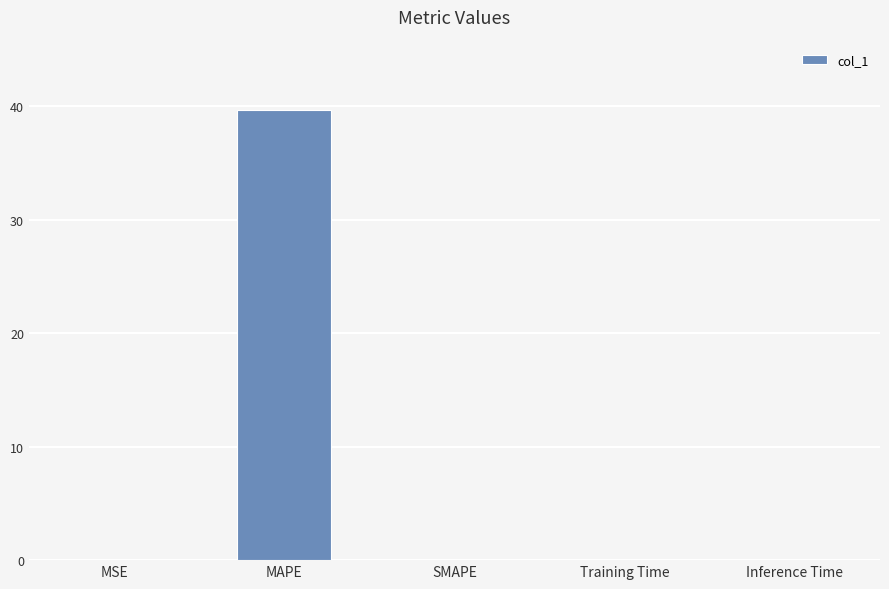

What is the approximate value at MAPE?

39.7